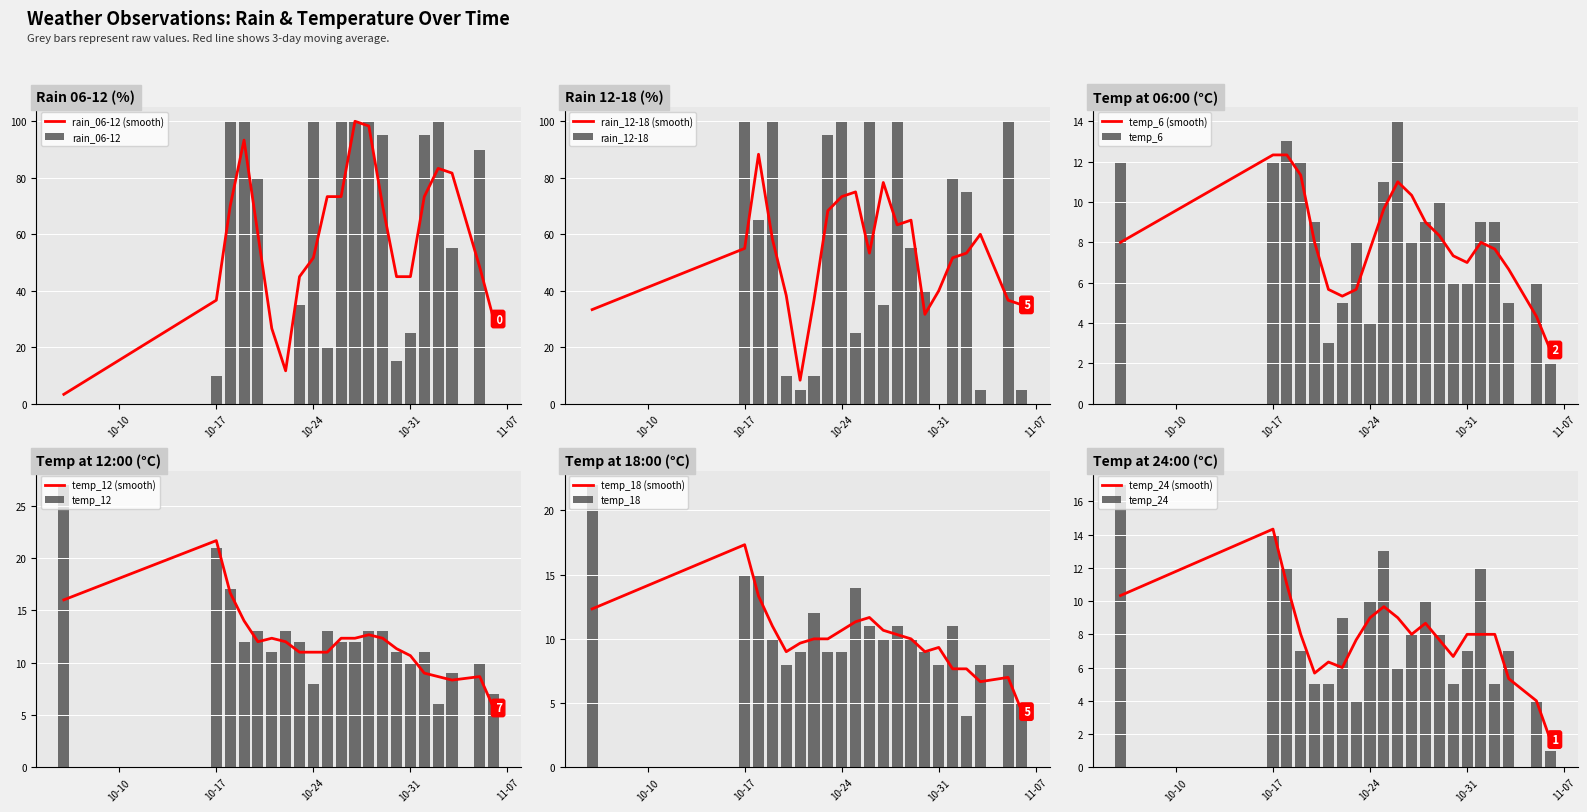

Between 2023-10-18 and 2023-10-27, which is larger?

2023-10-18